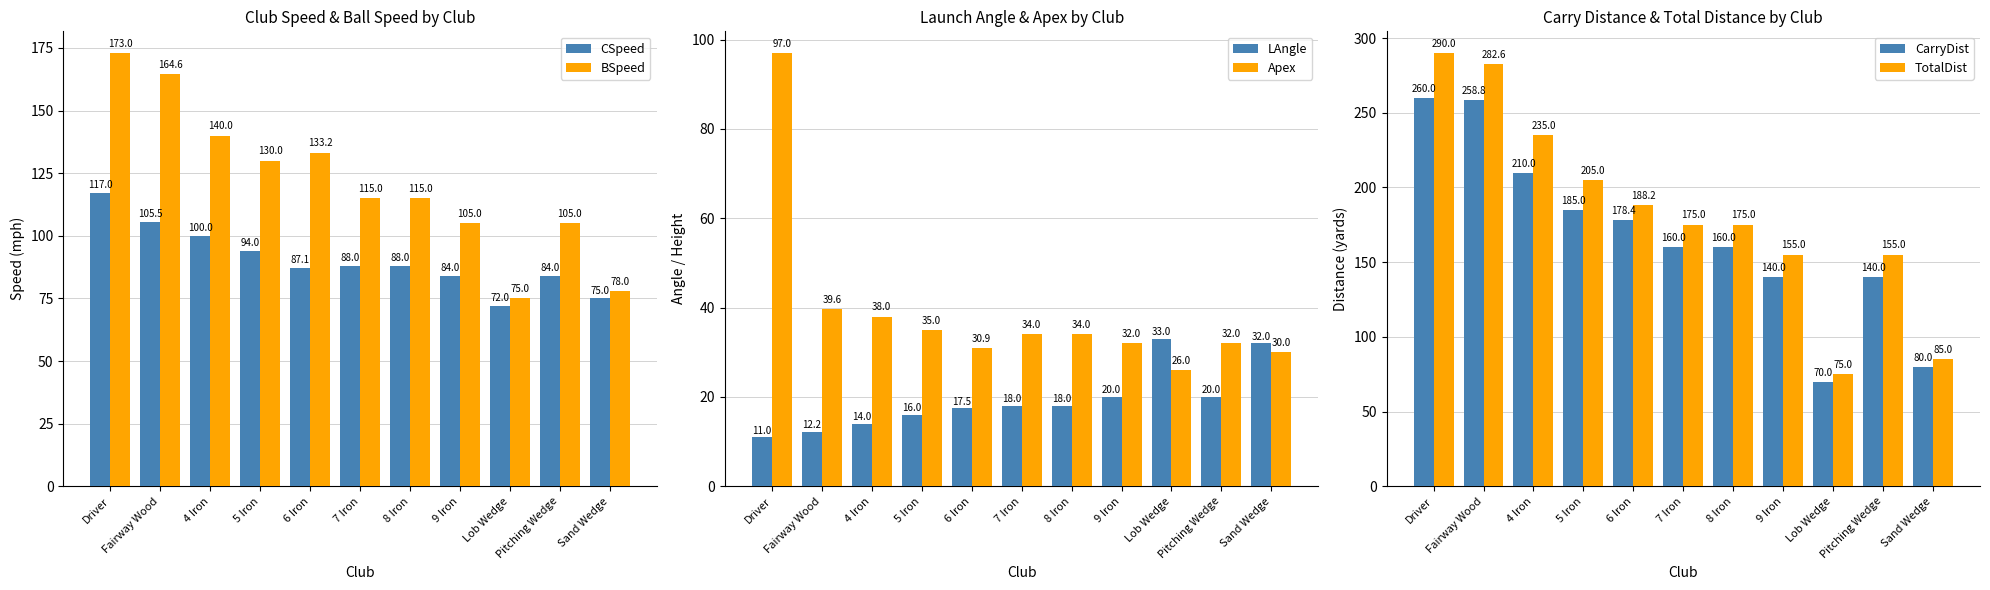

What is the difference between the second highest and second lowest values in the BSpeed series?

86.6